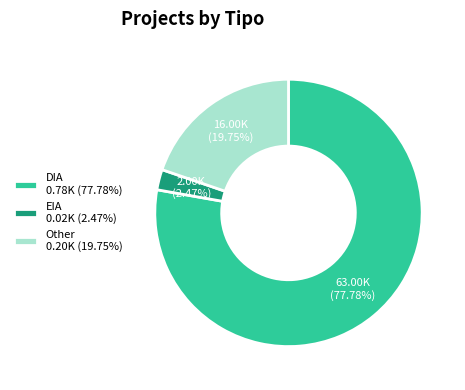

Rank the categories by value from lowest to highest.

EIA, Other, DIA